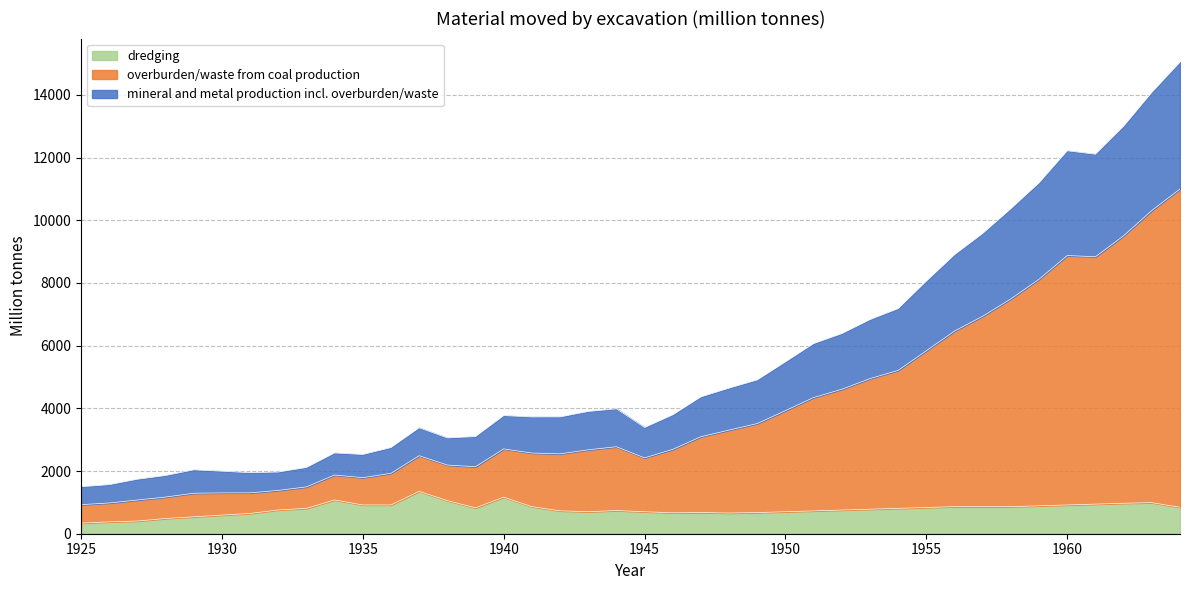

What is the lowest value of the dredging series?

338